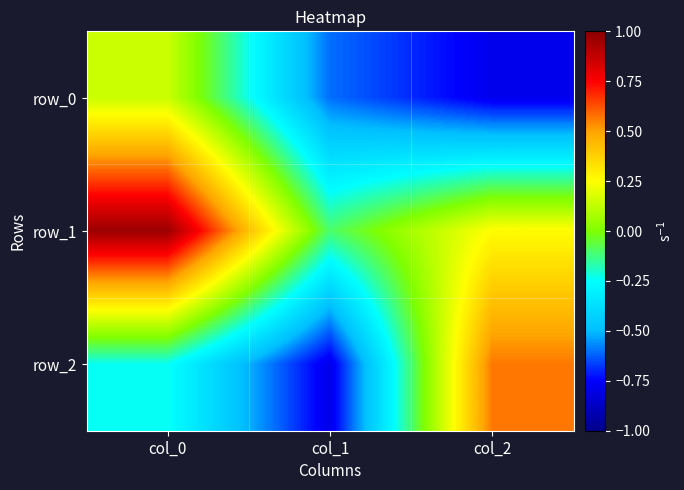

True or false: row_1 has a value of 1.0 at col_0.

True